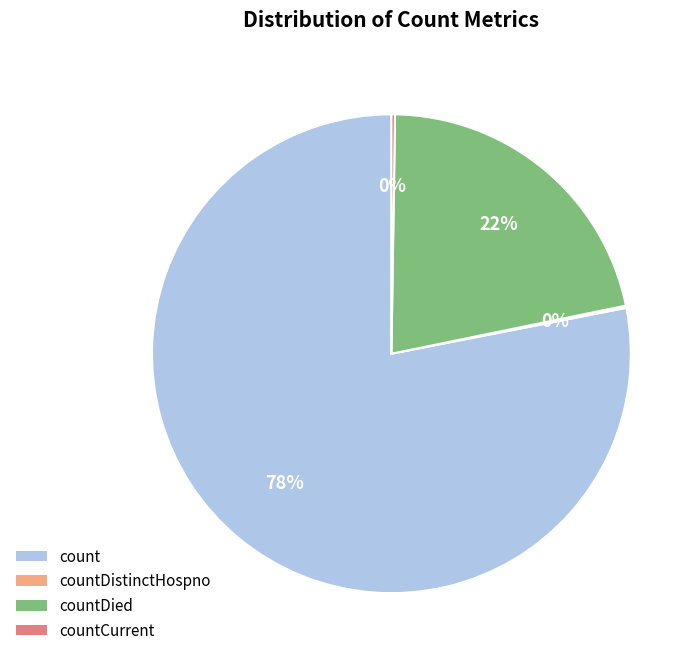

Is there any slice that represents more than half of the pie?

Yes